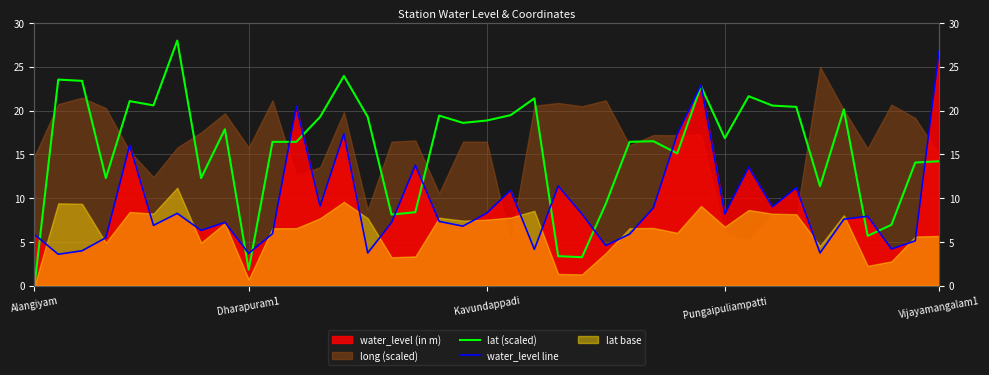

Between 9 and 26, which series saw the biggest shift?

lat (scaled)